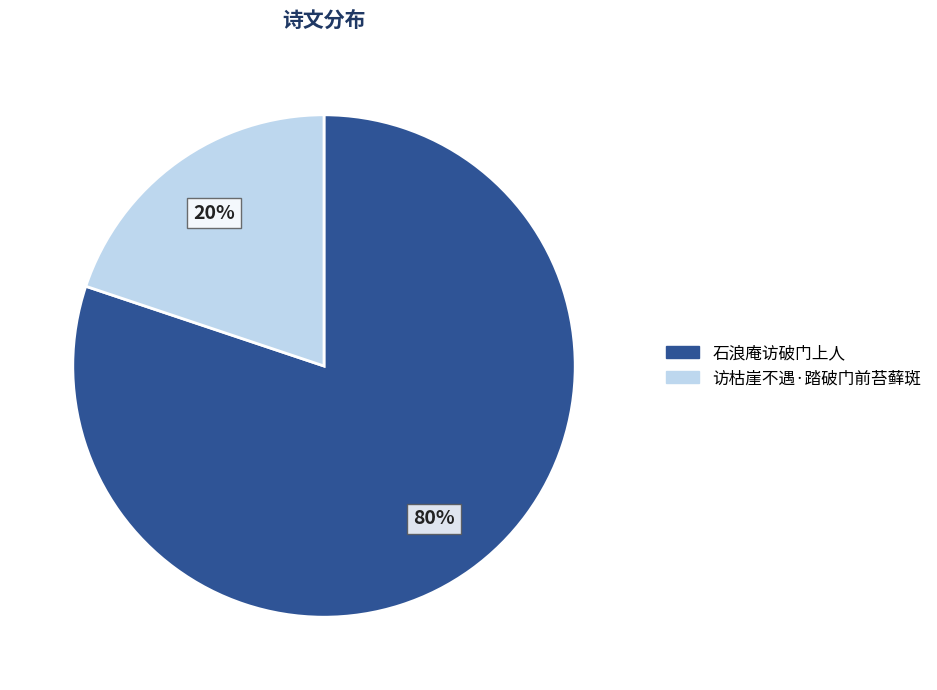

Approximately how many times larger is the value at 访枯崖不遇·踏破门前苔藓斑 compared to 石浪庵访破门上人?

0.2